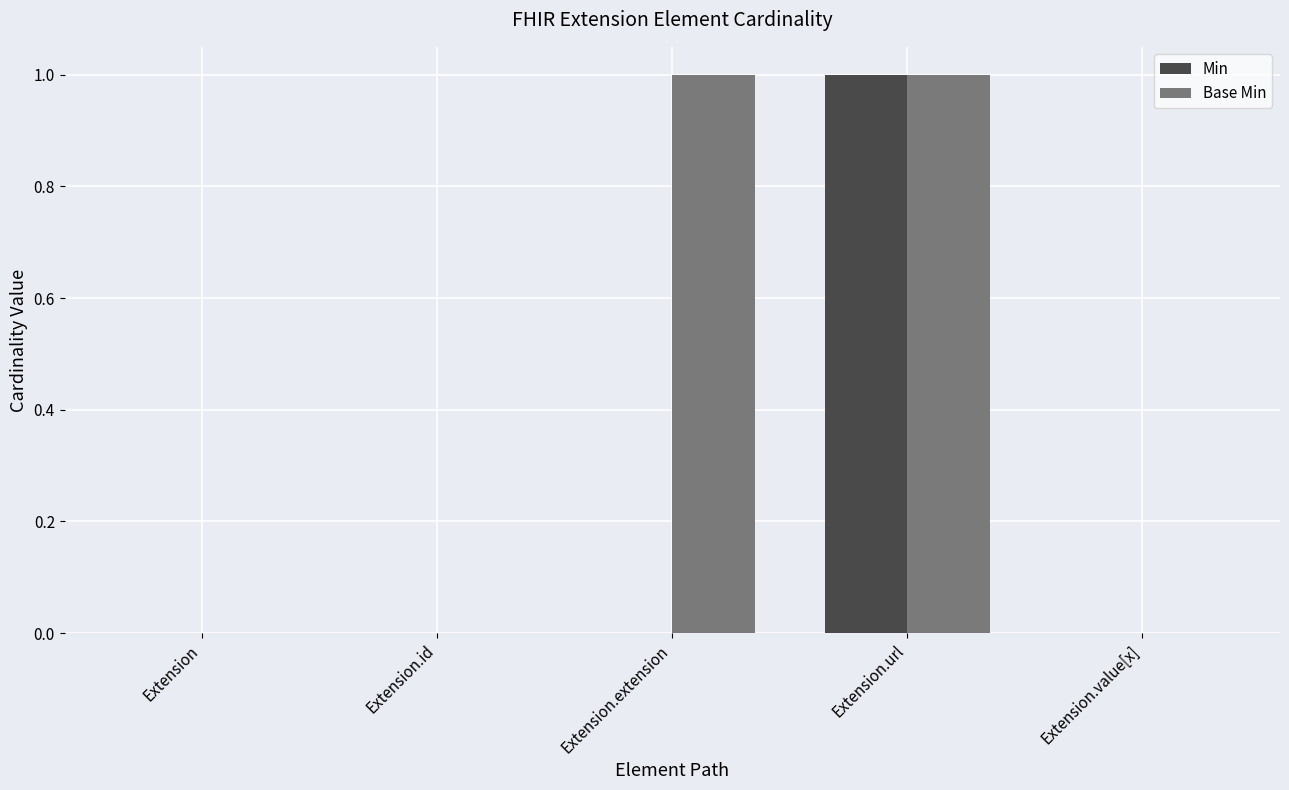

How many distinct data groups are displayed?

2